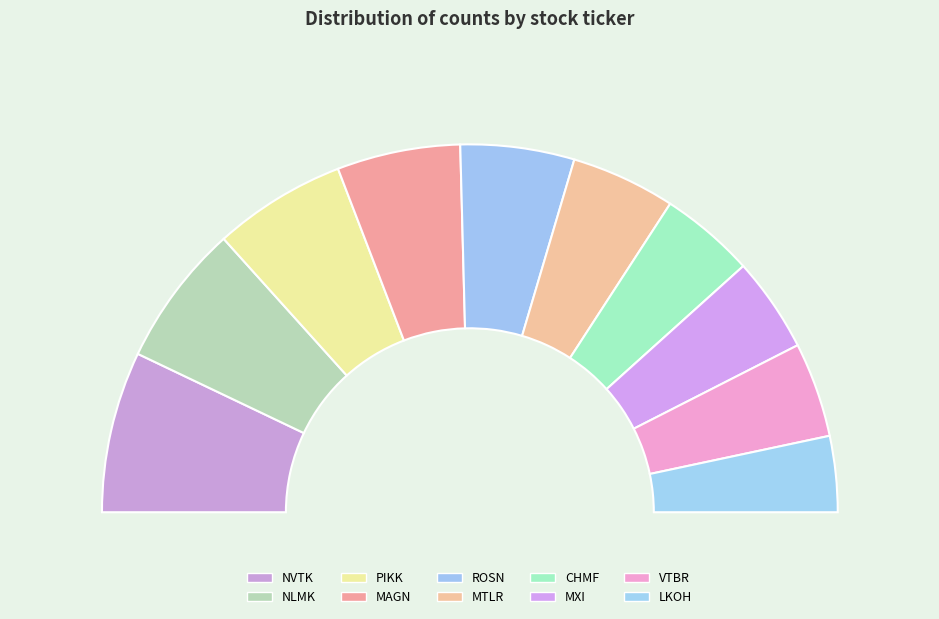

To the nearest percent, what is the difference between the largest and smallest slice percentages?

7%